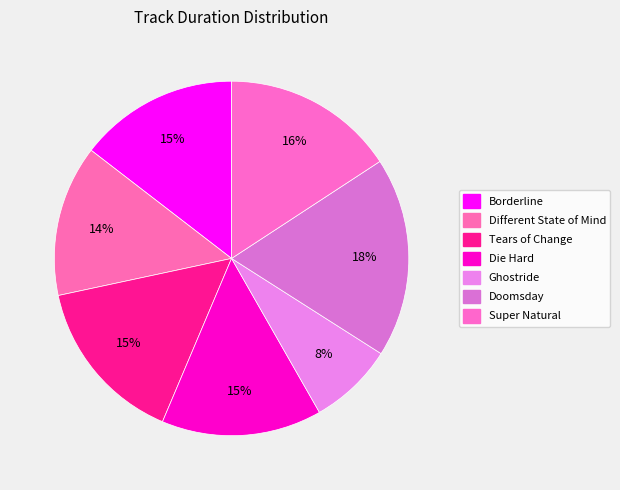

Count the number of slices in the pie.

7